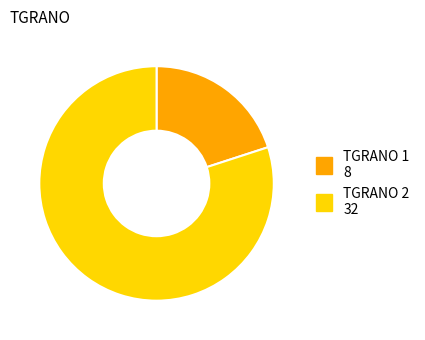

How many segments does this pie chart have?

2